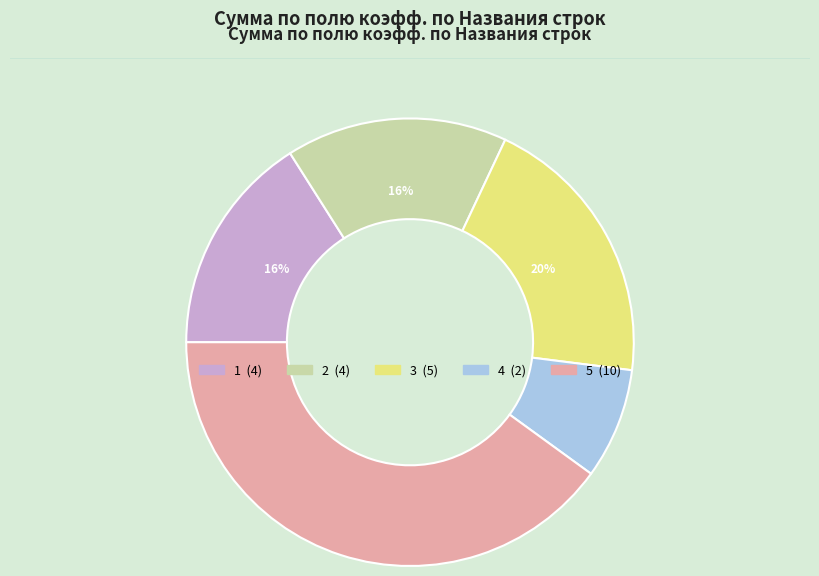

What percentage is the 5 slice, to the nearest percent?

40%